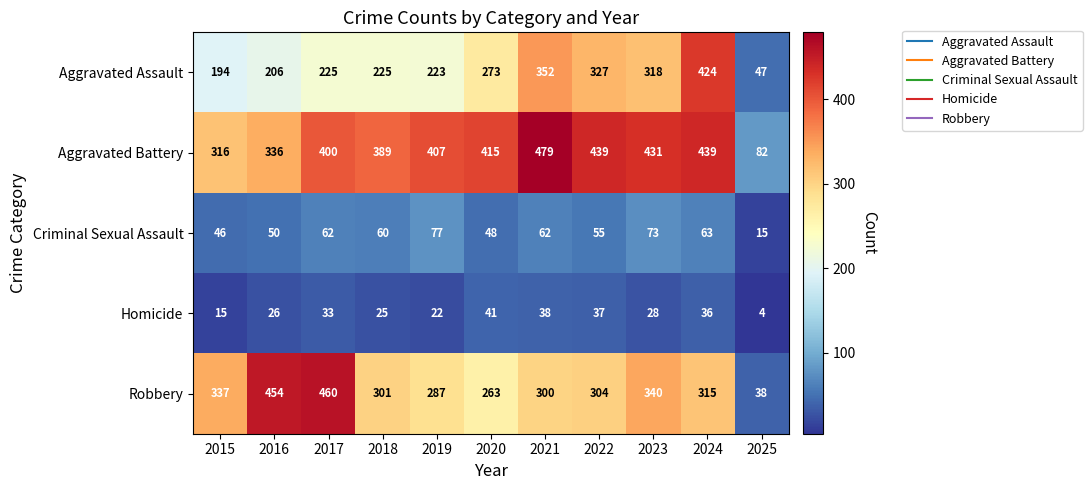

What is the total value across all series at 2019?

1016